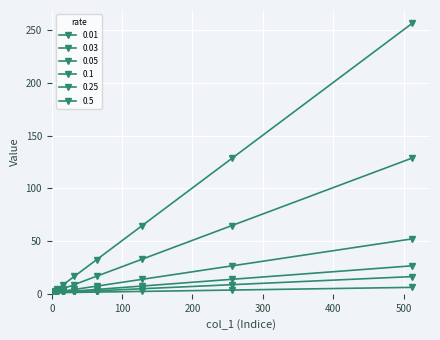

Reading left to right, list all the values displayed in this chart.

0.01: 1.0	1.0	1.0	1.1	1.1	1.3	1.6	2.3	3.5	6.1
0.03: 1.0	1.0	1.1	1.2	1.4	1.9	2.9	4.8	8.7	16.3
0.05: 1.0	1.1	1.1	1.4	1.8	2.5	4.2	7.3	13.8	26.6
0.1: 1.0	1.1	1.3	1.7	2.5	4.1	7.3	13.7	26.5	52.1
0.25: 1.0	1.2	1.8	2.8	4.8	8.8	16.8	32.8	64.8	128.8
0.5: 1.0	1.5	2.5	4.5	8.5	16.5	32.5	64.5	128.5	256.5